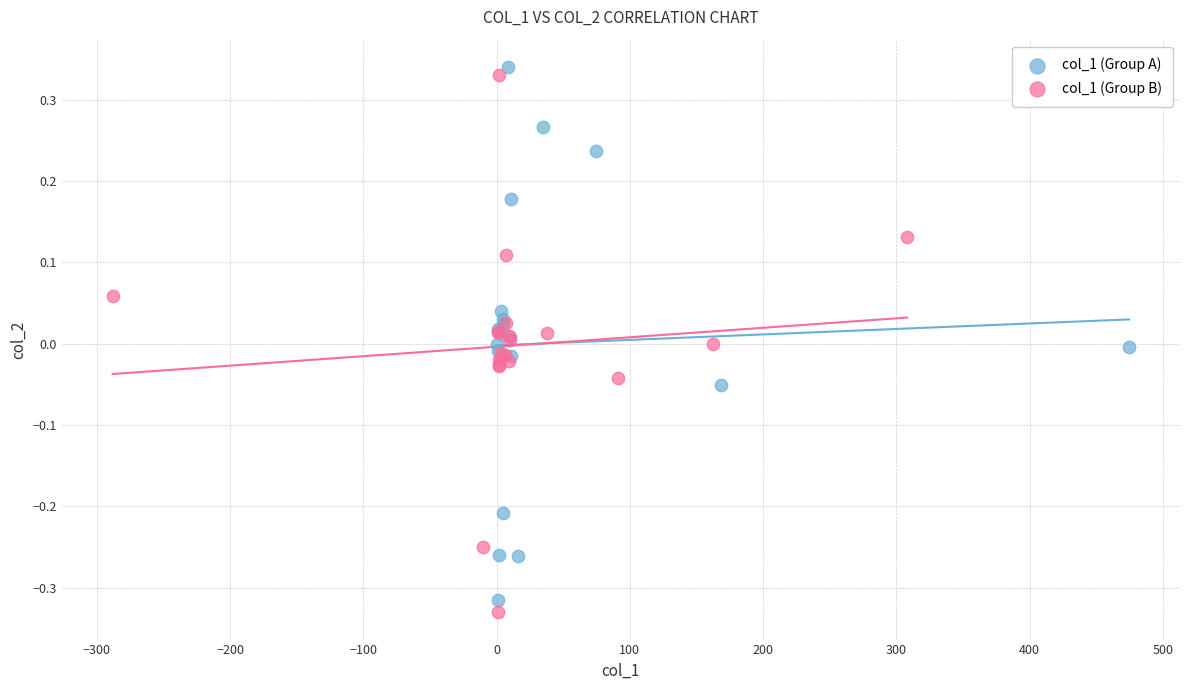

Which series contains the lowest Y value?

col_1 (Group B)